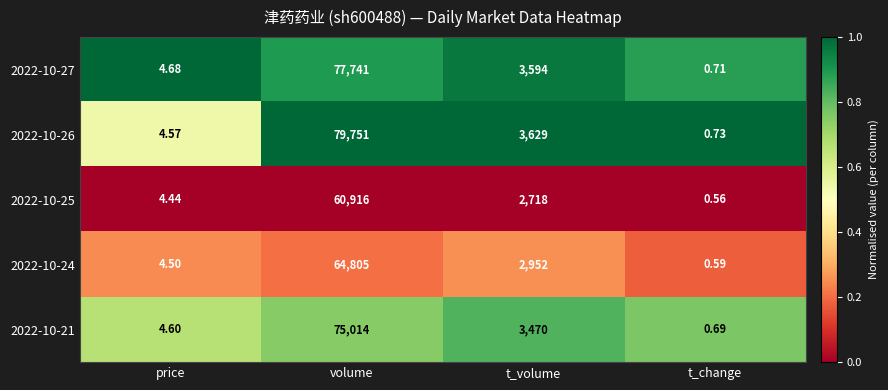

Where is 2022-10-25 nearest to the value 30458?

t_volume